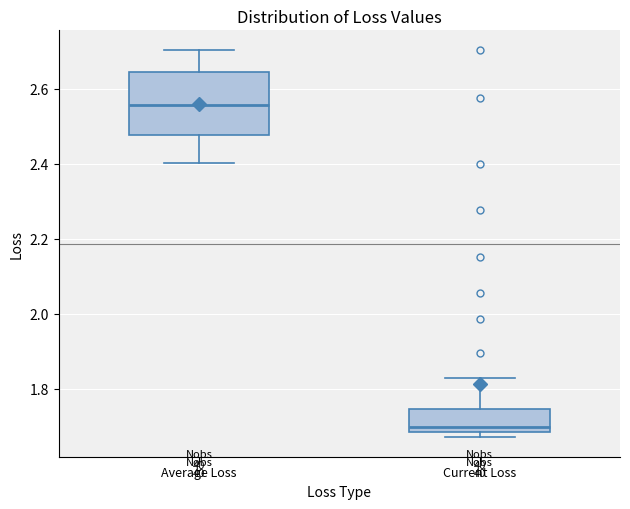

Where is the lower edge of the box for Average Loss on the y-axis? The values are not printed on the chart, so give them approximately, as read against the axis.

2.48